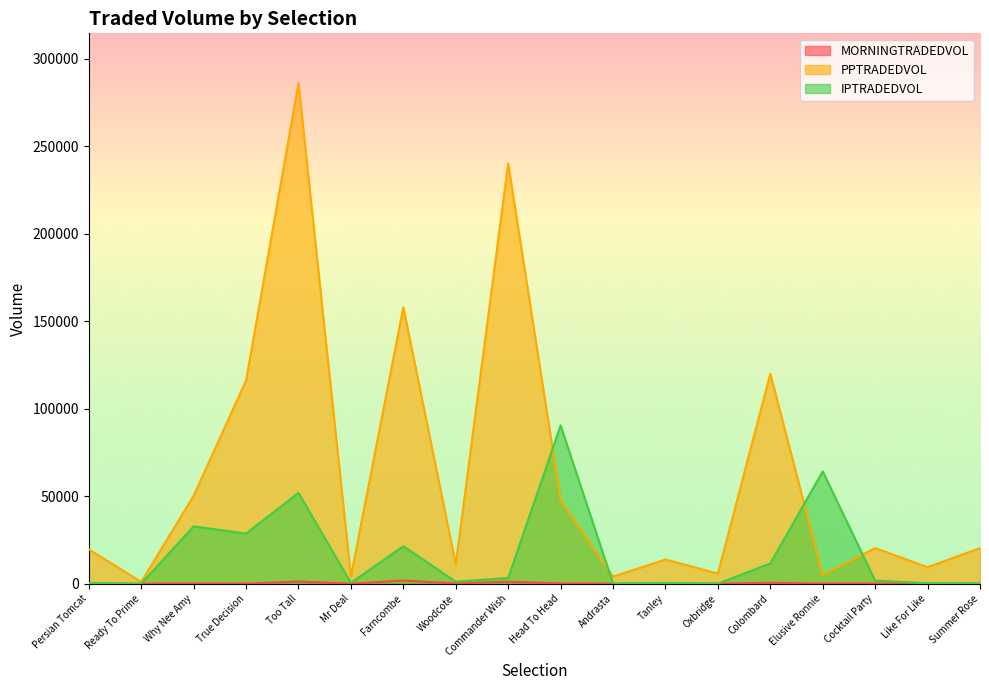

True or false: IPTRADEDVOL and MORNINGTRADEDVOL intersect in this chart.

False